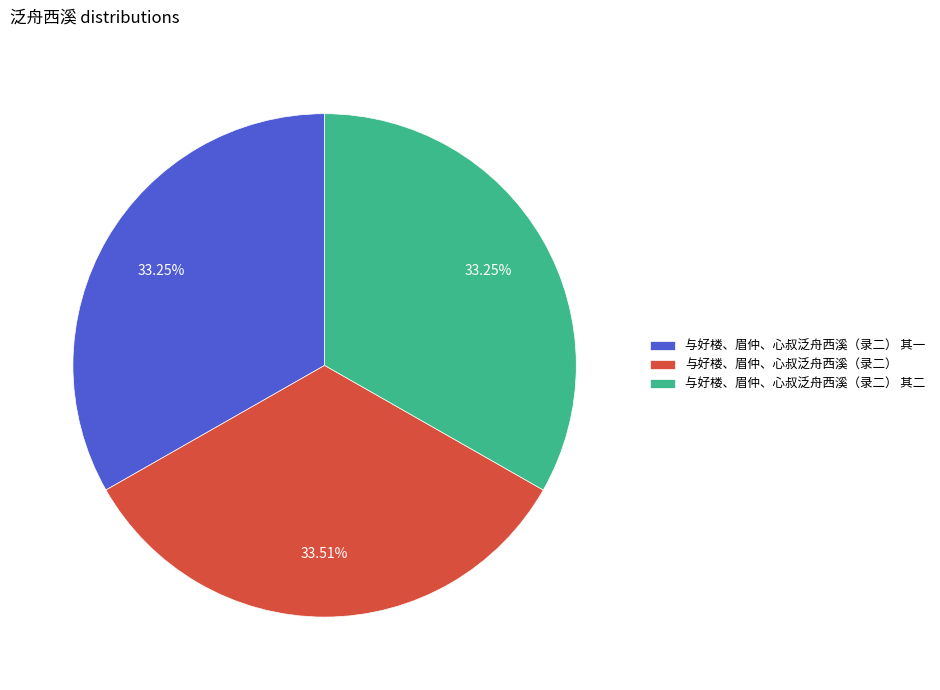

Is it true that 与好楼、眉仲、心叔泛舟西溪（录二） is 34% of the pie?

True